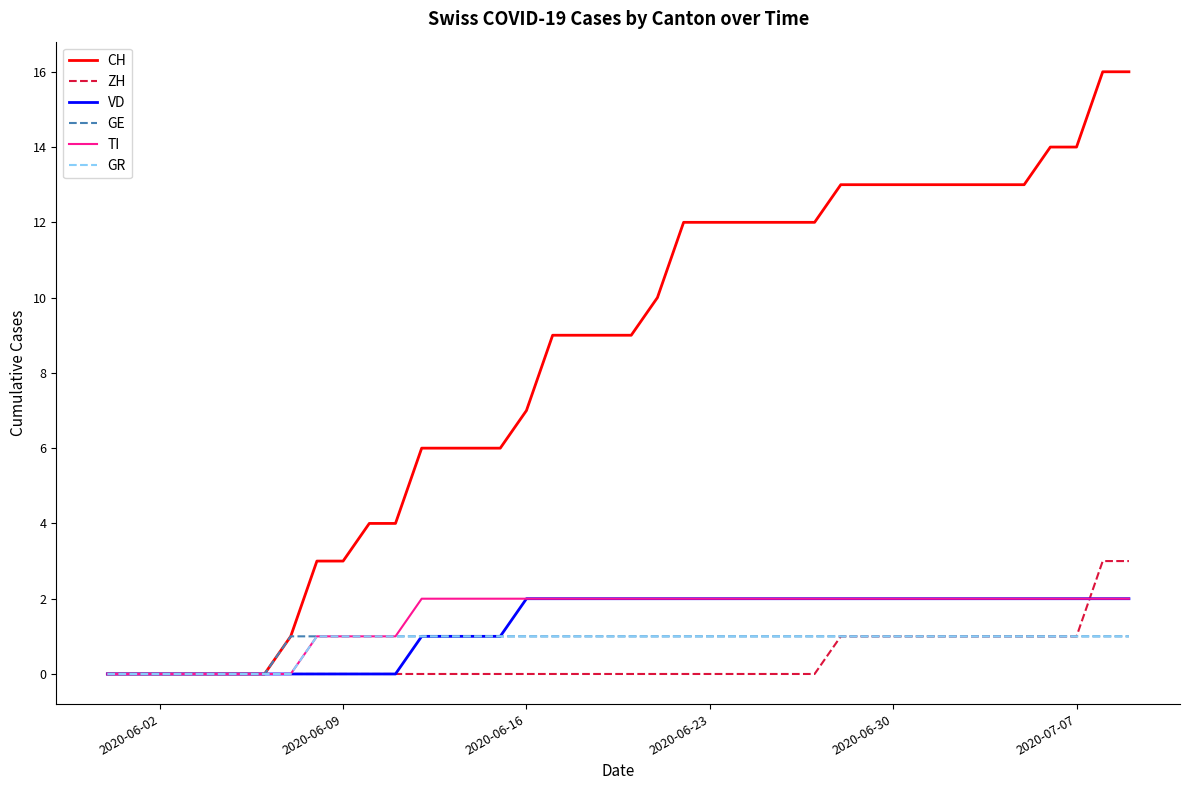

Which series has the largest total across all categories?

CH